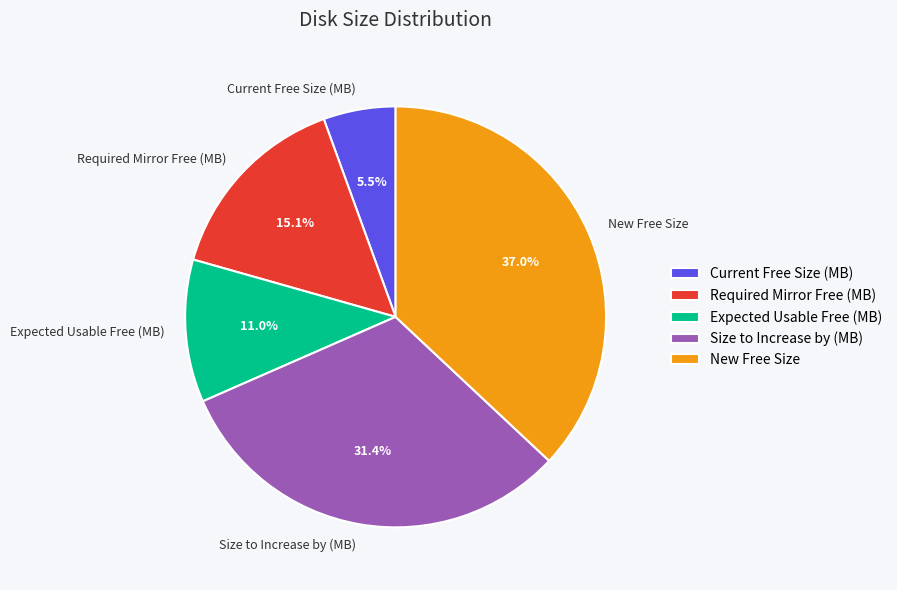

Is there a majority slice in this chart?

No